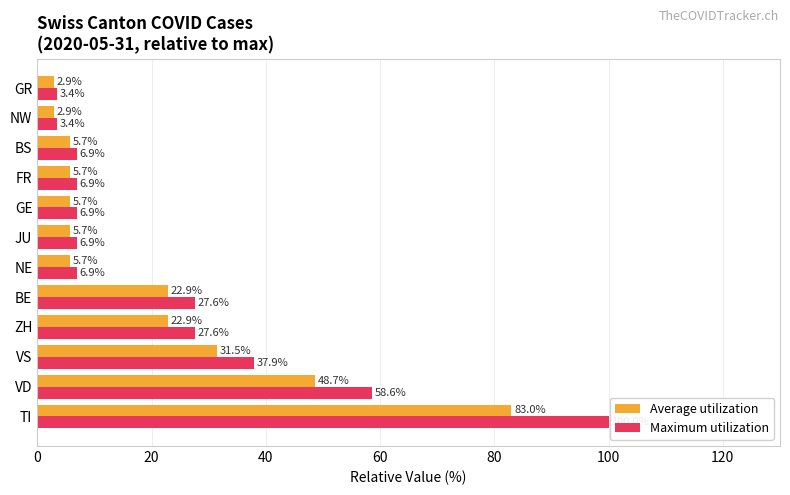

Which series has the widest spread of values?

Maximum utilization